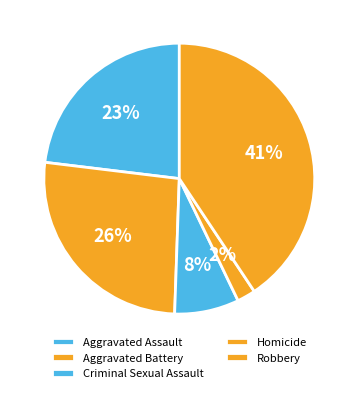

Which category has the smallest portion of the pie?

Homicide